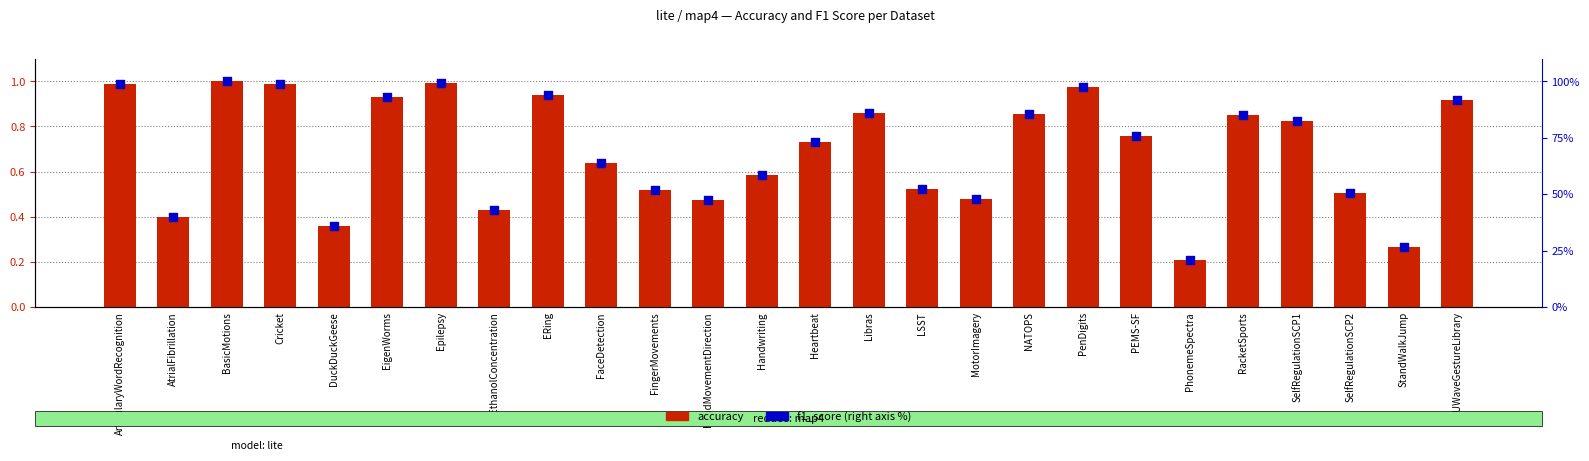

Which series contains the lowest Y value?

accuracy